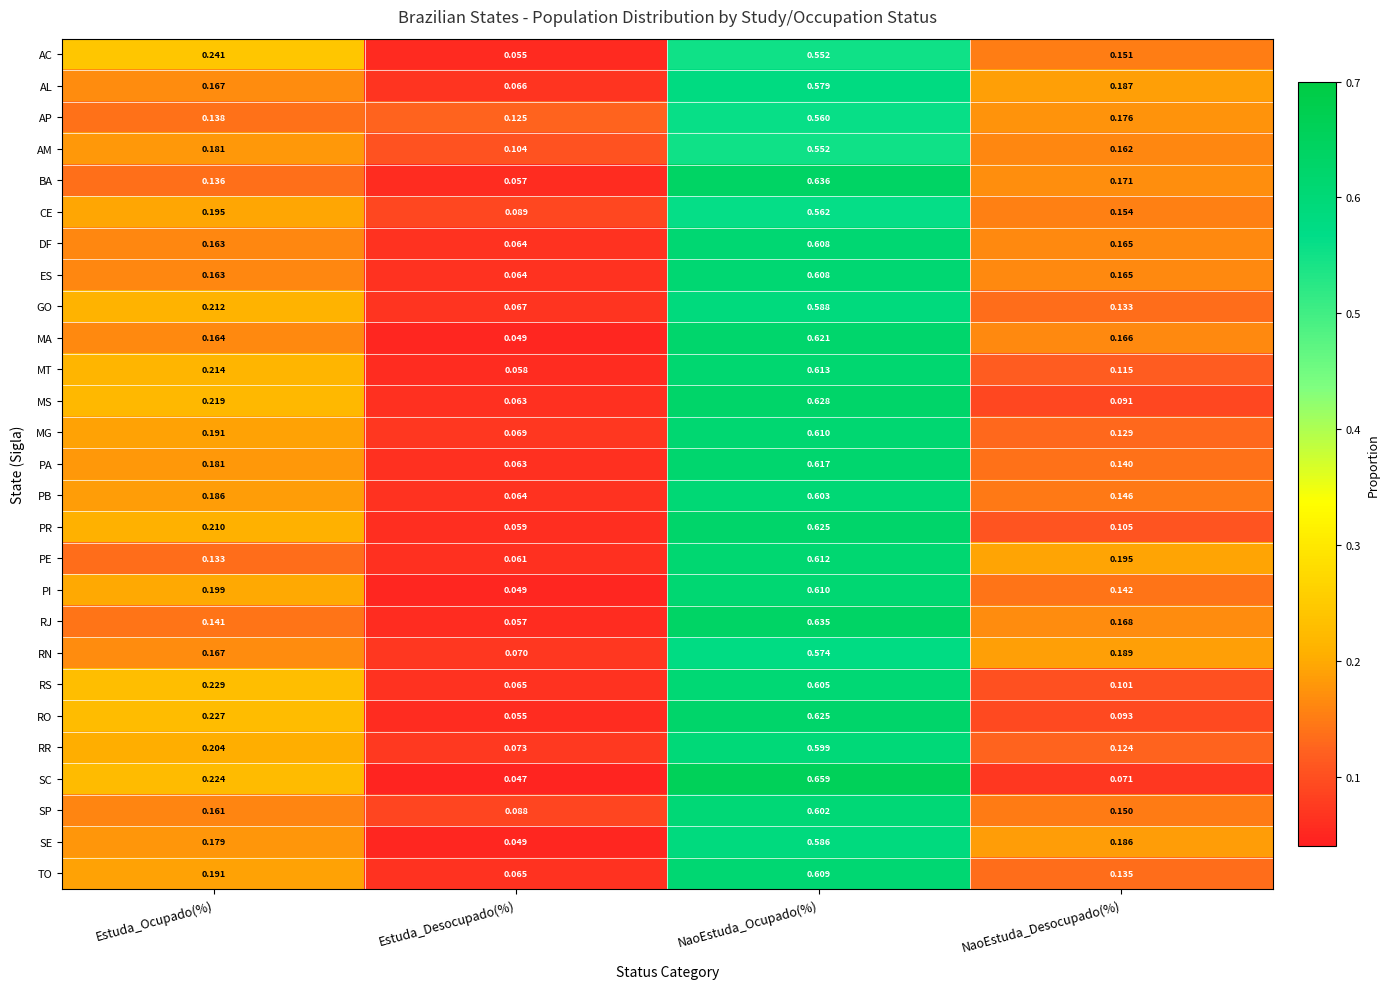

At which label does RR reach its peak?

NaoEstuda_Ocupado(%)